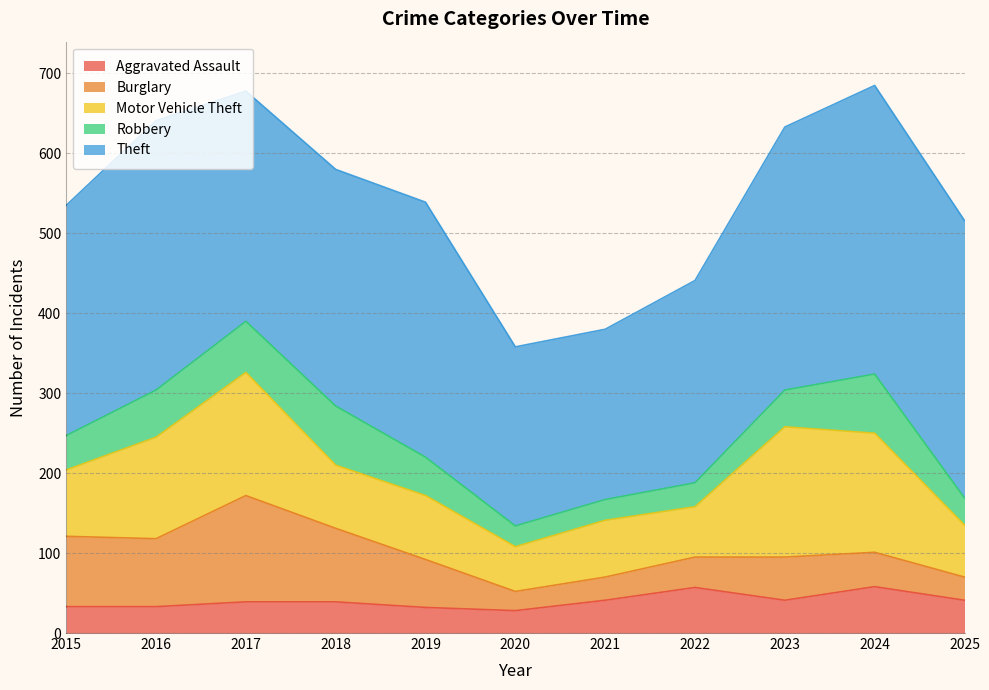

Reading right to left, extract all data points from this chart.

Aggravated Assault: 41	58	41	57	41	28	32	39	39	33	33
Burglary: 29	43	54	38	29	24	60	92	133	85	88
Motor Vehicle Theft: 65	149	163	63	71	56	80	79	154	127	83
Robbery: 34	74	46	30	26	26	48	74	64	59	43
Theft: 347	361	329	253	213	224	319	296	288	337	288